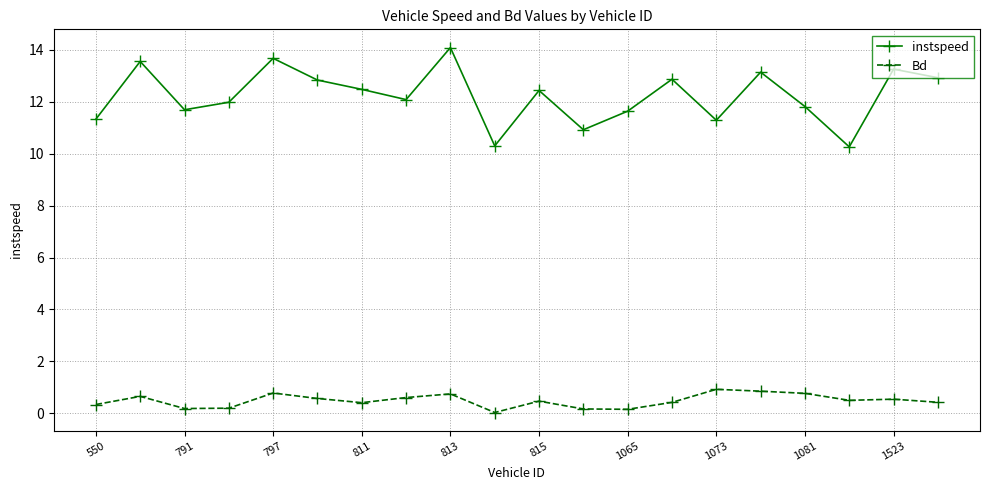

Which series has the largest total across all categories?

instspeed